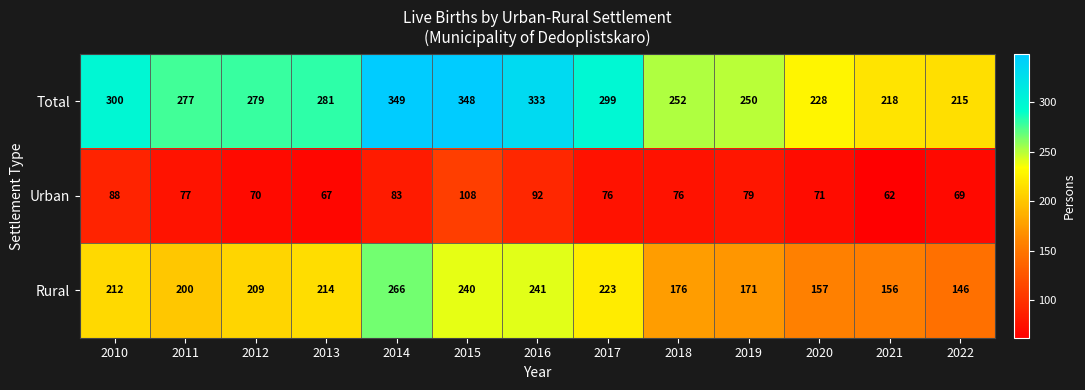

What is the maximum value shown in the chart?

349